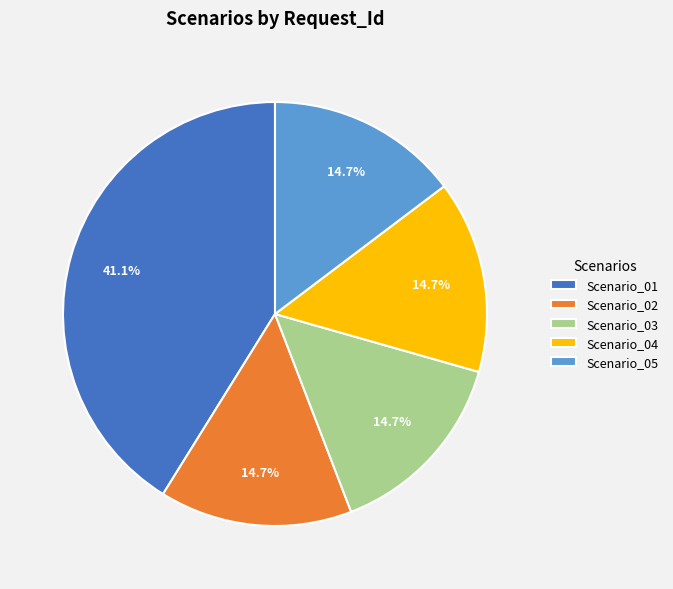

Does Scenario_04 represent more than half of the total?

No